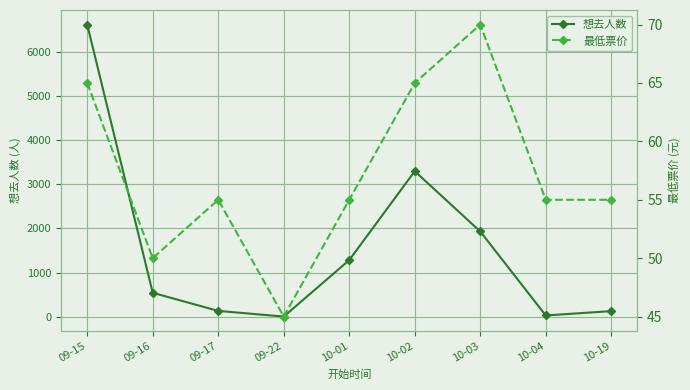

Reading right to left, transcribe all the data shown in this chart.

想去人数: 125	26	1932	3299	1282	1	130	540	6625
最低票价: 55	55	70	65	55	45	55	50	65